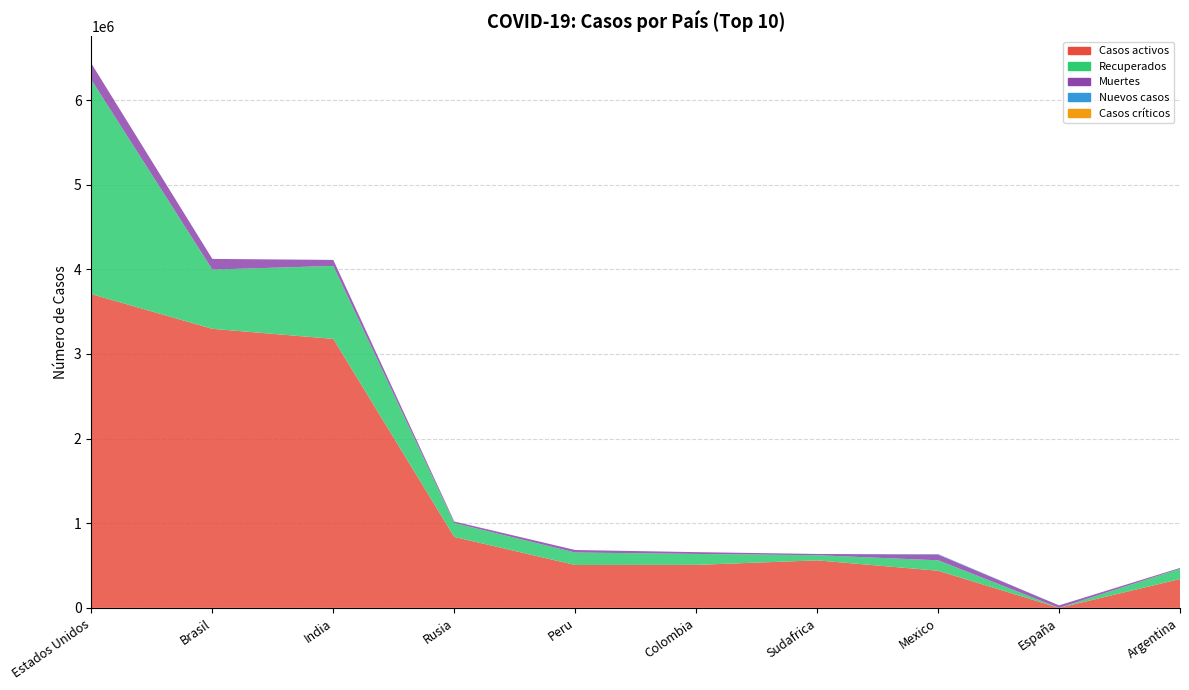

Reading right to left, list all the values displayed in this chart.

Casos activos: Argentina=340381	España=0	Mexico=438754	Sudafrica=561204	Colombia=507770	Peru=506422	Rusia=838126	India=3177673	Brasil=3296702	Estados Unidos=3707000
Recuperados: Argentina=121686	España=0	Mexico=123329	Sudafrica=60901	Colombia=129530	Peru=147593	Rusia=164425	India=862487	Brasil=700068	Estados Unidos=2531334
Muertes: Argentina=9739	España=29418	Mexico=67326	Sudafrica=14779	Colombia=21156	Peru=29687	Rusia=17759	India=70679	Brasil=126230	Estados Unidos=192818
Nuevos casos: Argentina=0	España=0	Mexico=6319	Sudafrica=0	Colombia=0	Peru=0	Rusia=0	India=0	Brasil=0	Estados Unidos=0
Casos críticos: Argentina=0	España=0	Mexico=0	Sudafrica=0	Colombia=0	Peru=0	Rusia=0	India=0	Brasil=0	Estados Unidos=0